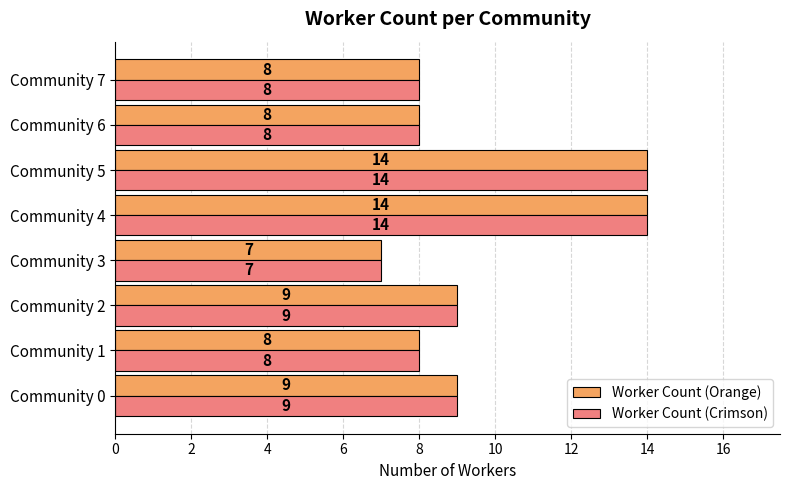

Count the Worker Count (Orange) values in the range 8 to 14.

7